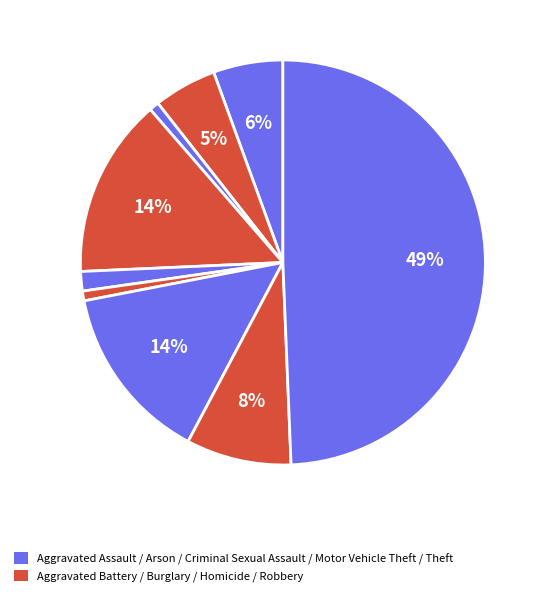

Count the number of slices in the pie.

9